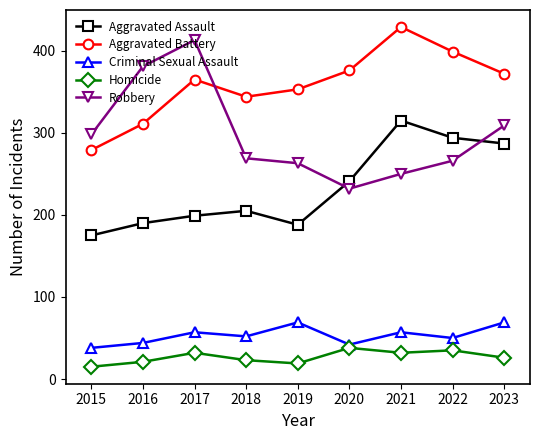

What are all the series names shown in the legend?

Aggravated Assault, Aggravated Battery, Criminal Sexual Assault, Homicide, Robbery